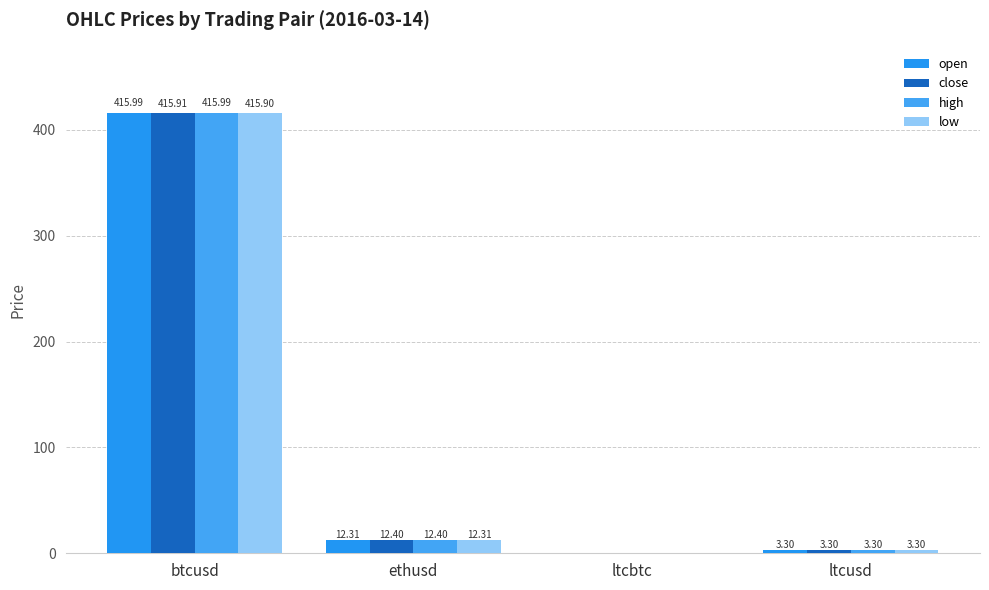

How many categories are shown in the chart?

4